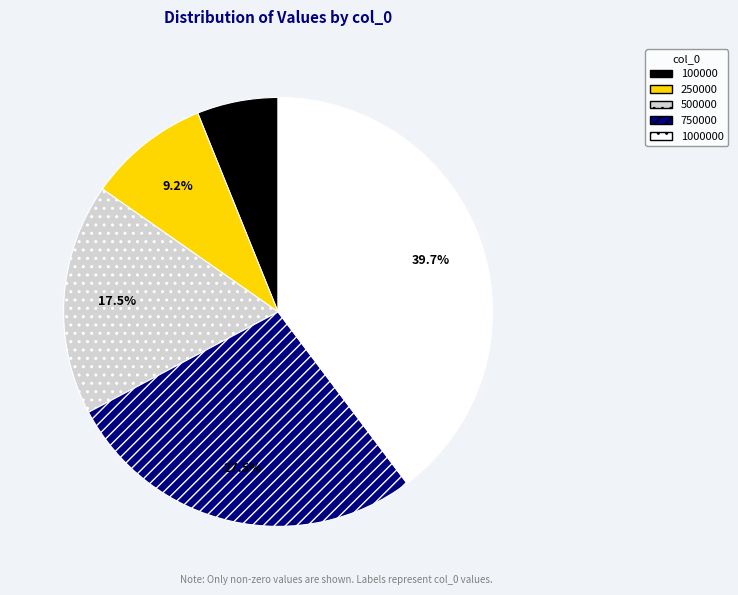

How much of the chart is everything except 100000?

93.9%